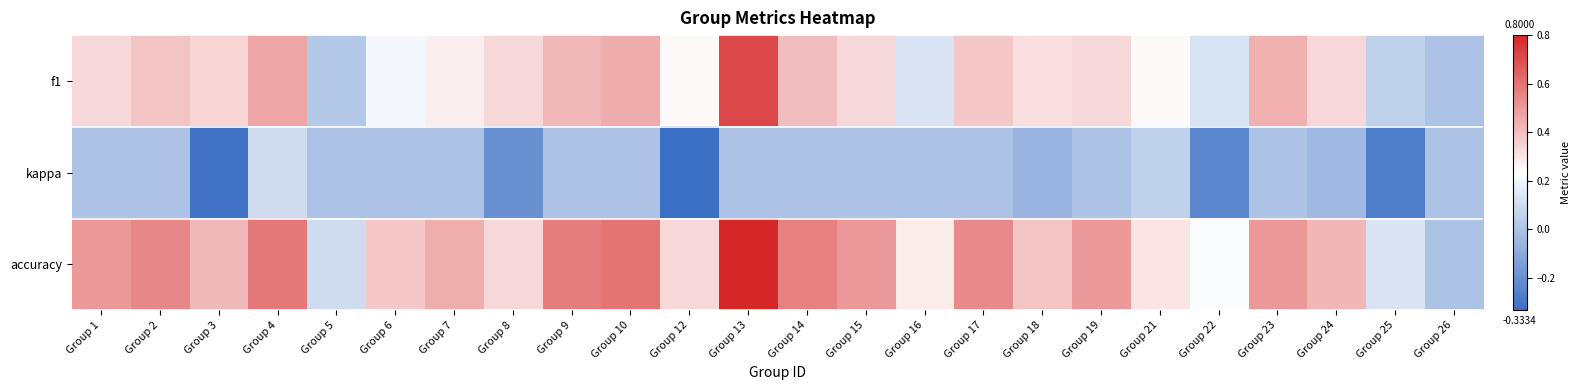

Reading left to right, what are all the values shown in this chart?

f1: Group 1=0.3	Group 2=0.4	Group 3=0.3	Group 4=0.5	Group 5=0.0	Group 6=0.2	Group 7=0.3	Group 8=0.3	Group 9=0.4	Group 10=0.5	Group 12=0.2	Group 13=0.7	Group 14=0.4	Group 15=0.3	Group 16=0.1	Group 17=0.4	Group 18=0.3	Group 19=0.3	Group 21=0.3	Group 22=0.1	Group 23=0.4	Group 24=0.3	Group 25=0.1	Group 26=0.0
kappa: Group 1=0.0	Group 2=0.0	Group 3=-0.3	Group 4=0.1	Group 5=0.0	Group 6=0.0	Group 7=0.0	Group 8=-0.2	Group 9=0.0	Group 10=0.0	Group 12=-0.3	Group 13=0.0	Group 14=0.0	Group 15=0.0	Group 16=0.0	Group 17=0.0	Group 18=-0.1	Group 19=0.0	Group 21=0.1	Group 22=-0.2	Group 23=0.0	Group 24=-0.0	Group 25=-0.3	Group 26=0.0
accuracy: Group 1=0.5	Group 2=0.5	Group 3=0.4	Group 4=0.6	Group 5=0.1	Group 6=0.4	Group 7=0.4	Group 8=0.3	Group 9=0.6	Group 10=0.6	Group 12=0.3	Group 13=0.8	Group 14=0.6	Group 15=0.5	Group 16=0.3	Group 17=0.5	Group 18=0.4	Group 19=0.5	Group 21=0.3	Group 22=0.2	Group 23=0.5	Group 24=0.4	Group 25=0.1	Group 26=0.0